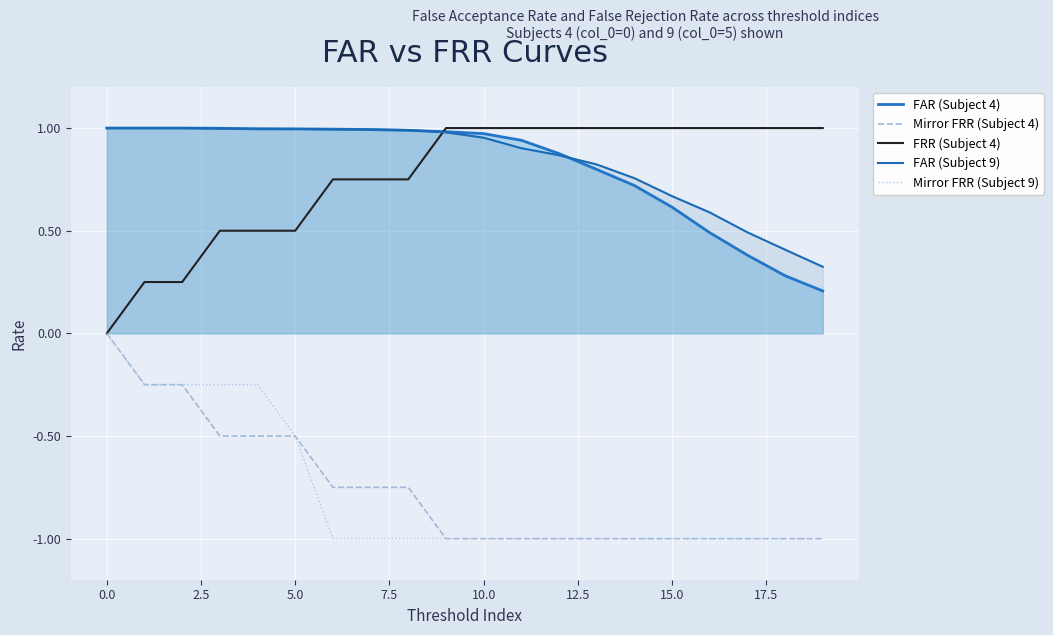

What is the difference between the highest and lowest values at 10.0?

2.0